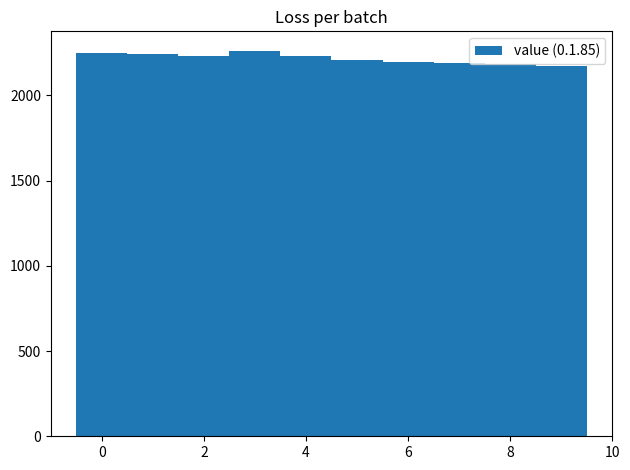

Reading left to right, transcribe this chart: for each bar, give the range it covers on the x-axis and its height. Neither the bar edges nor the heights are printed on the chart, so give them approximately, as read against the axes.

-0.5 to 0.5: 2250
0.5 to 1.5: 2250
1.5 to 2.5: 2250
2.5 to 3.5: 2250
3.5 to 4.5: 2250
4.5 to 5.5: 2200
5.5 to 6.5: 2200
6.5 to 7.5: 2200
7.5 to 8.5: 2200
8.5 to 9.5: 2150